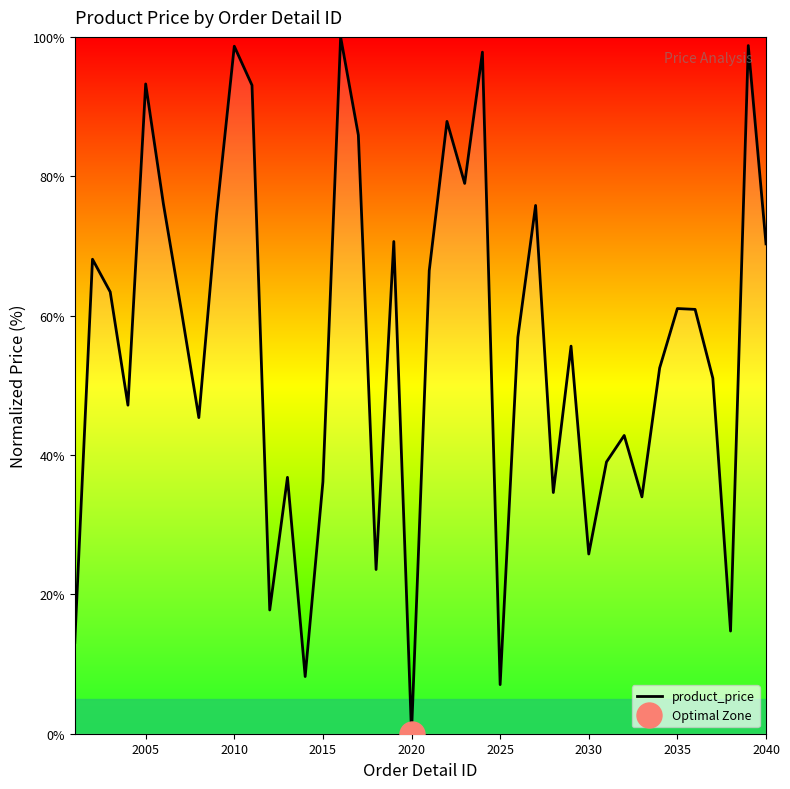

Is it true that product_price equals 60.1 at 2020?

False